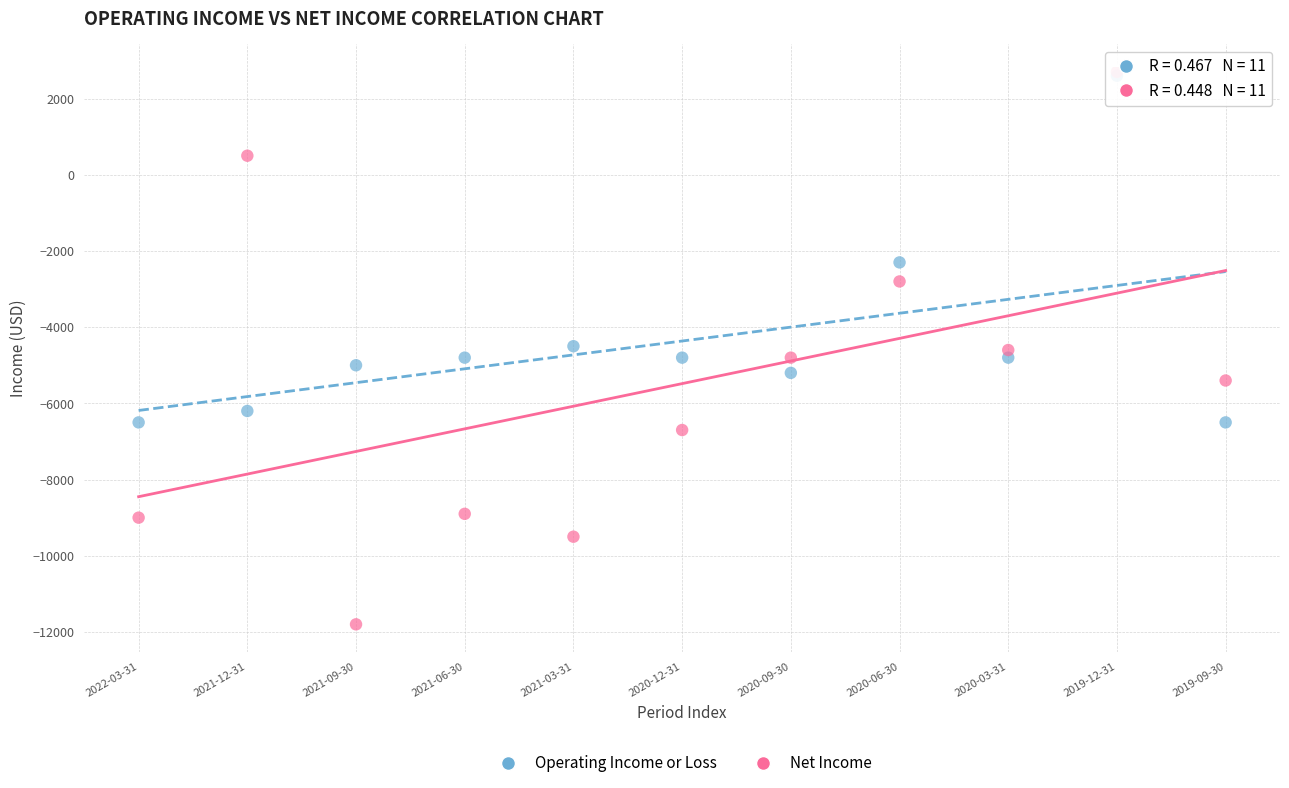

Which series has the widest spread of Y values?

Net Income